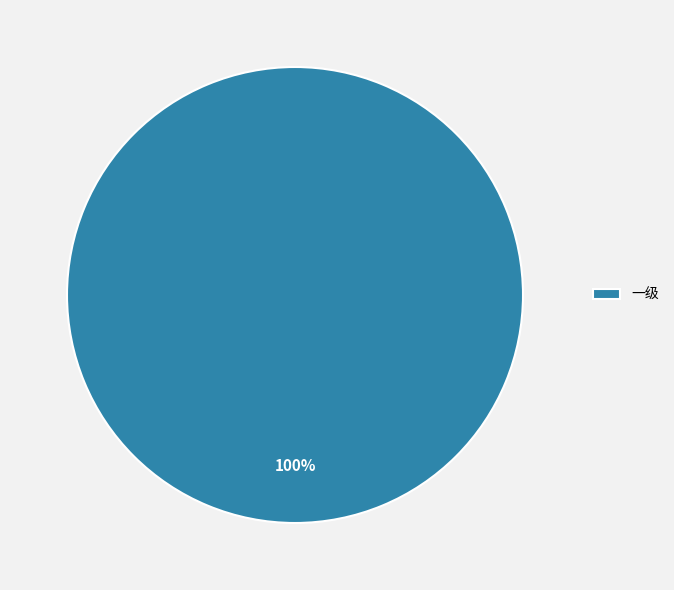

The 一级 slice represents 88% of the pie. True or false?

False